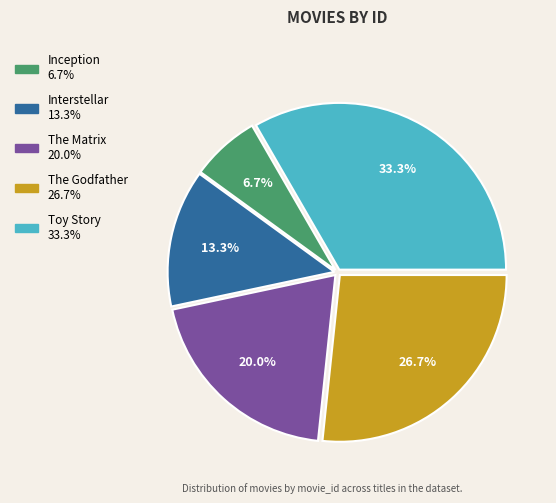

To the nearest percent, what is the combined percentage of Interstellar and The Godfather?

40%